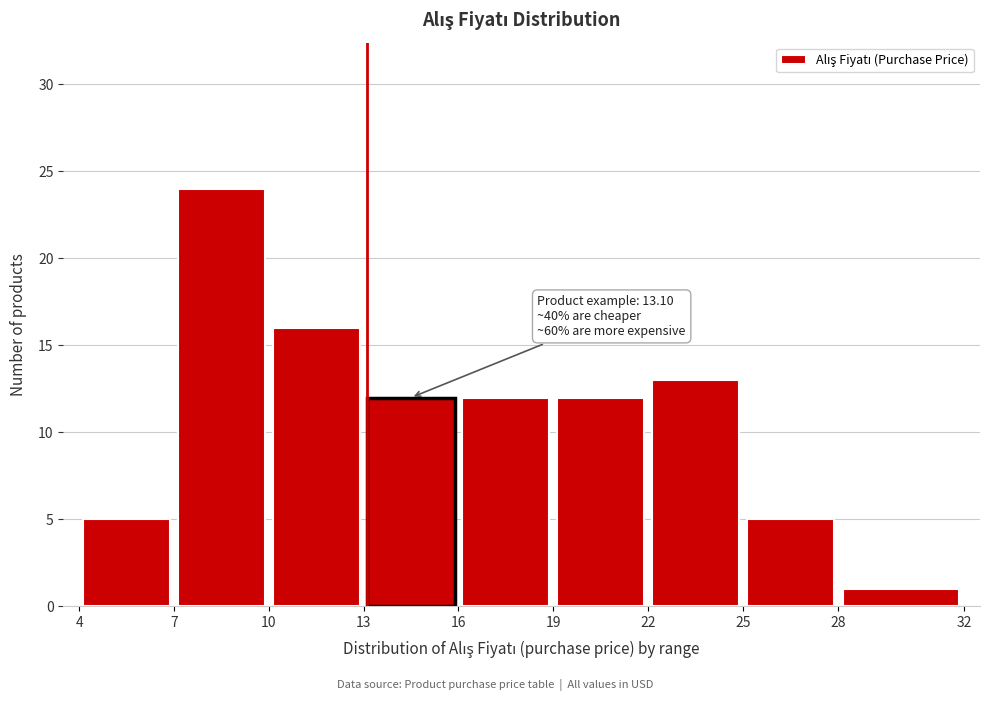

Over which range of the x-axis is the bar tallest?

7 to 10